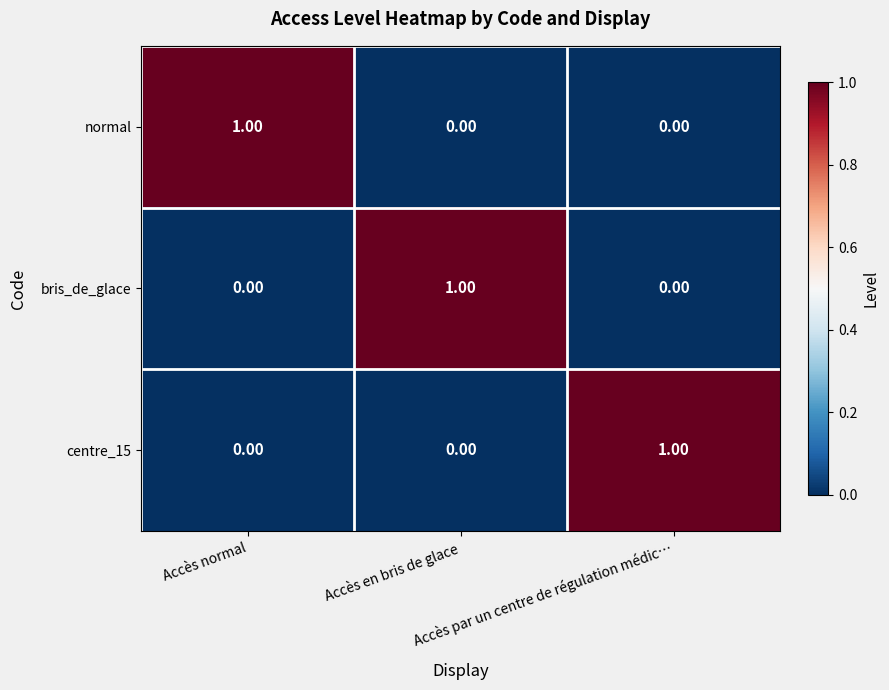

At how many categories does at least one series exceed 0?

3